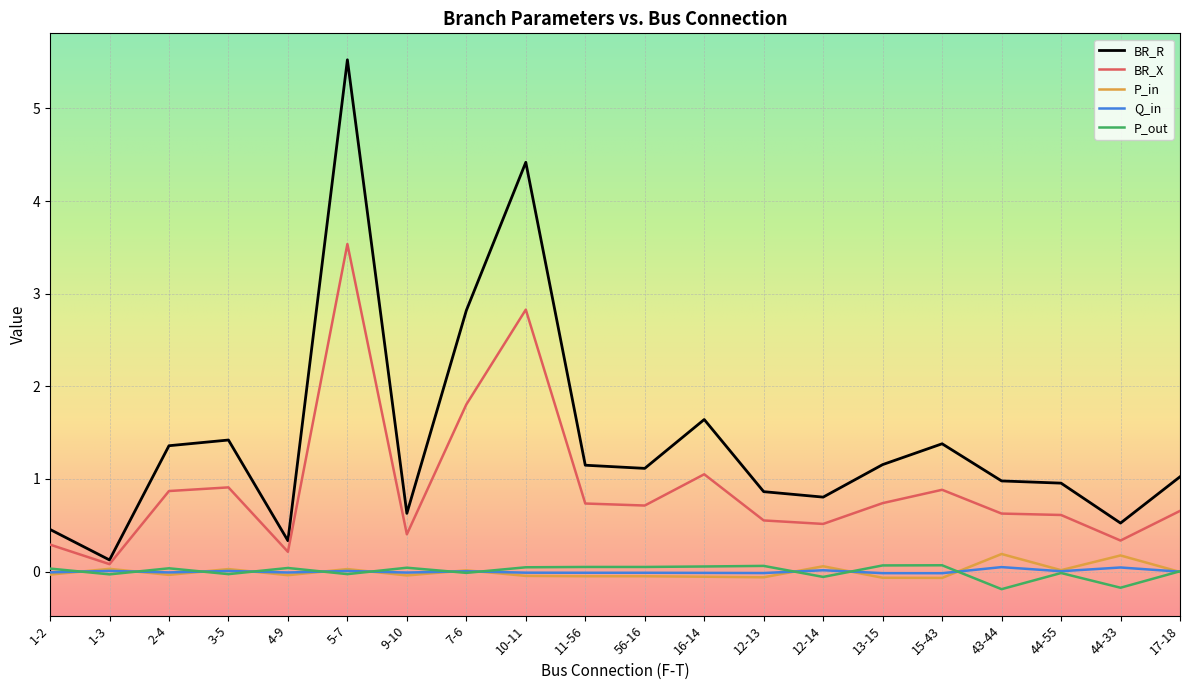

What is the label of the 3rd point from the right?

44-55